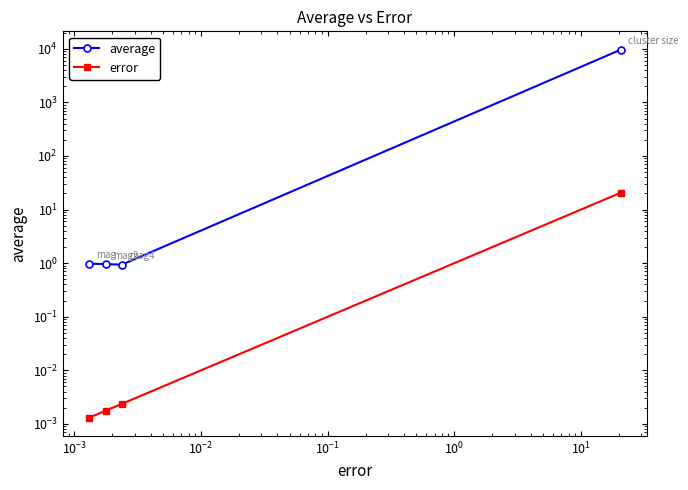

Which category has the lowest value in the average series?

$\mathdefault{10^{-3}}$